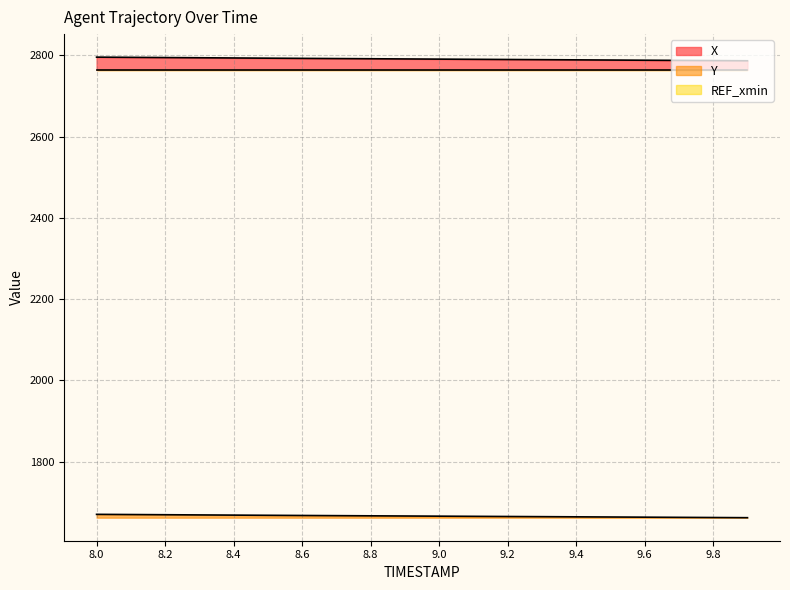

At which label does Y first exceed 1666?

8.0